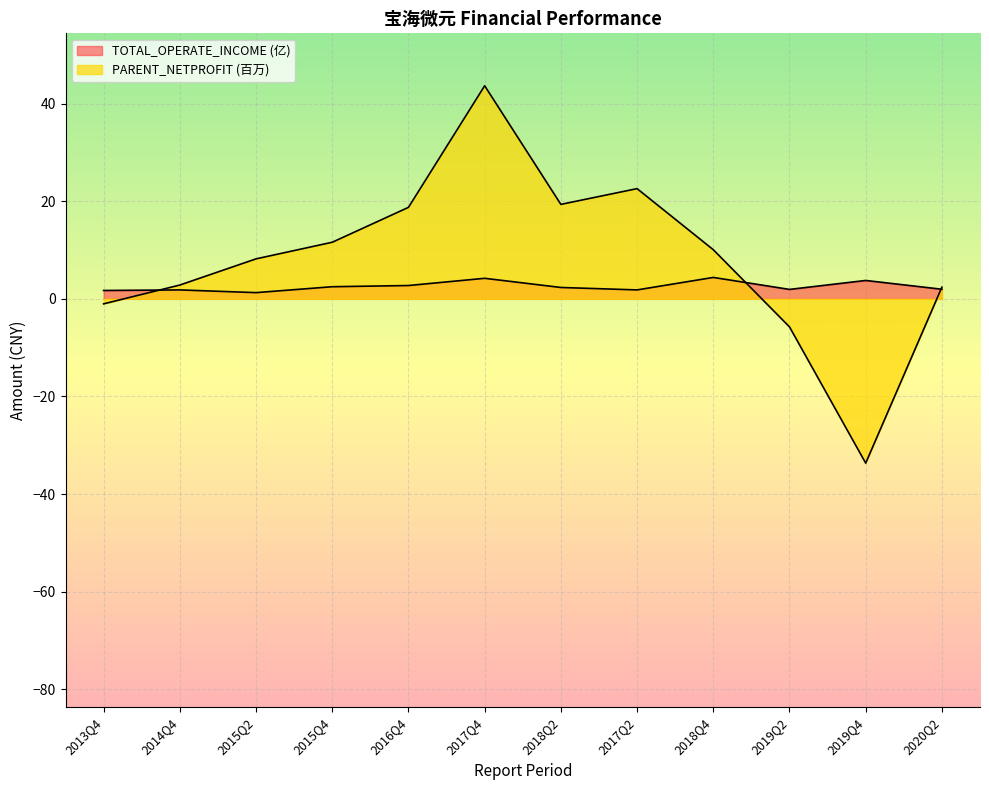

What are all the series names shown in the legend?

TOTAL_OPERATE_INCOME, PARENT_NETPROFIT